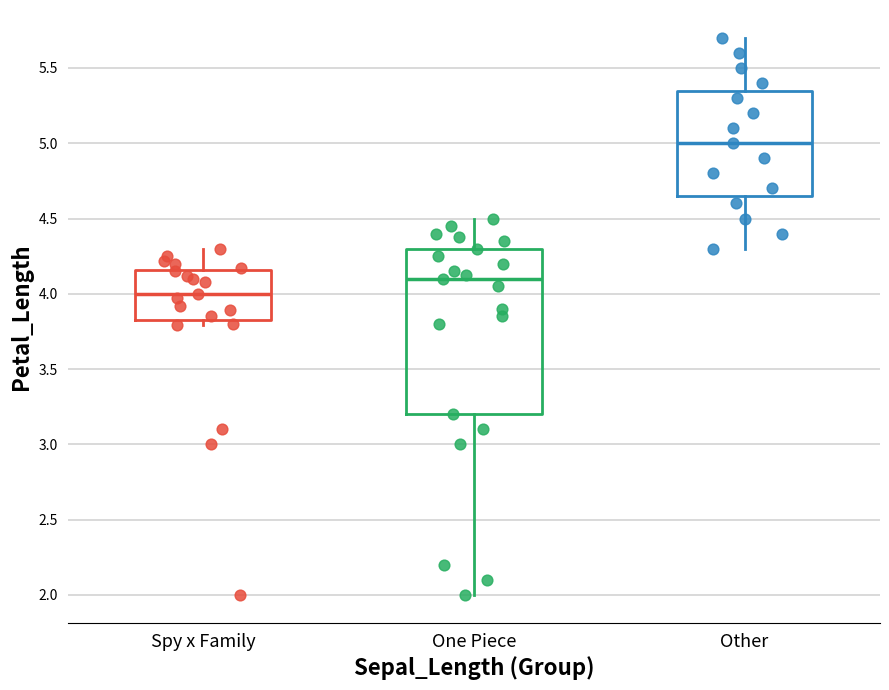

Which box has the highest median line?

Other